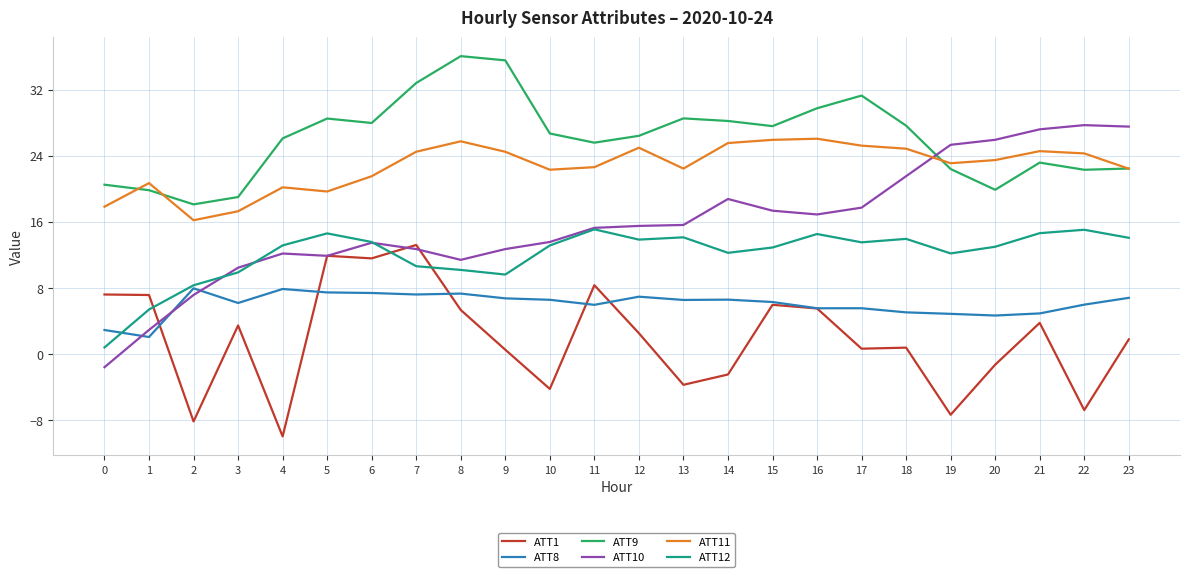

Where is the first local maximum for ATT12?

5